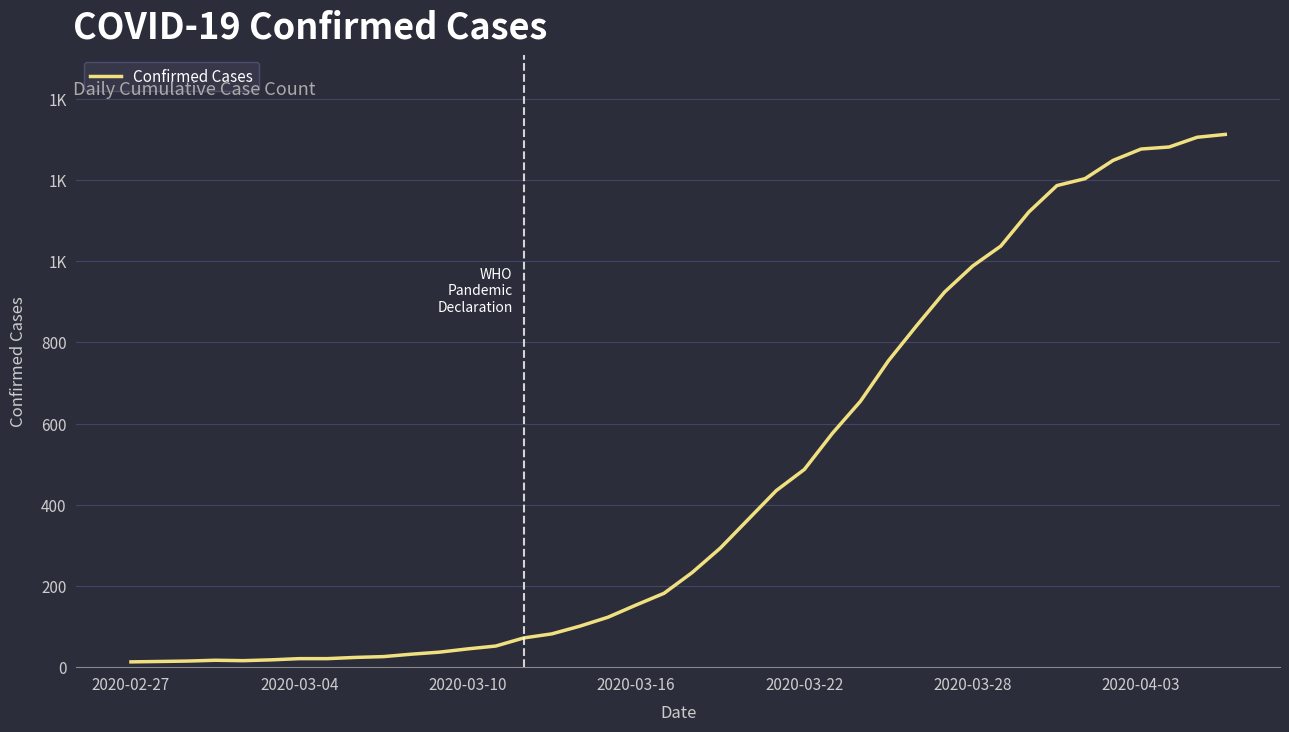

What is the value of the 15th point from the left?

72